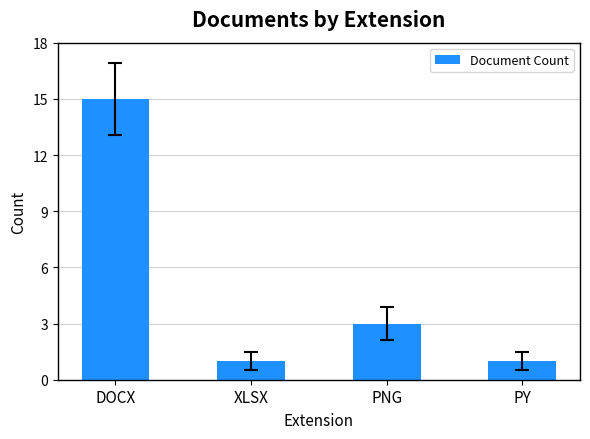

True or false: the data shows 1 at PY.

True